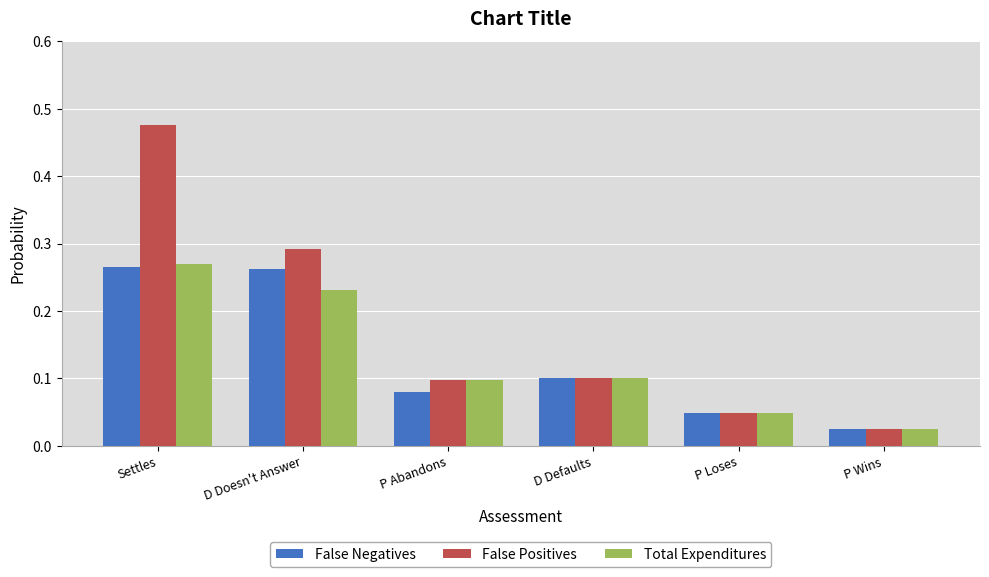

Count the Total Expenditures values in the range 0 to 1.

6